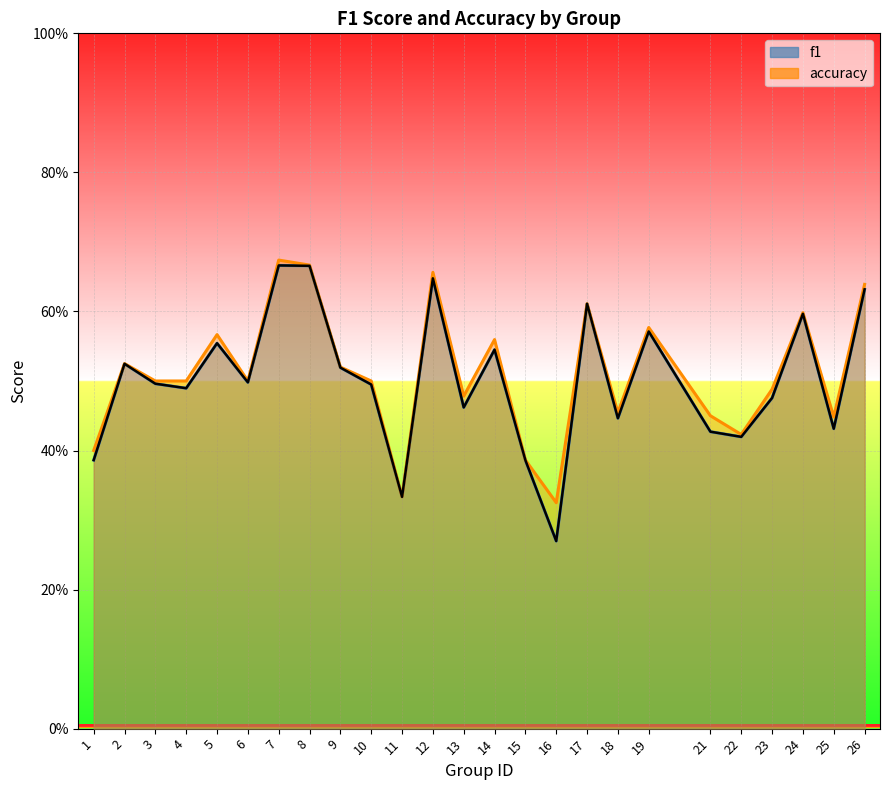

Count the accuracy values in the range 0 to 1.

25